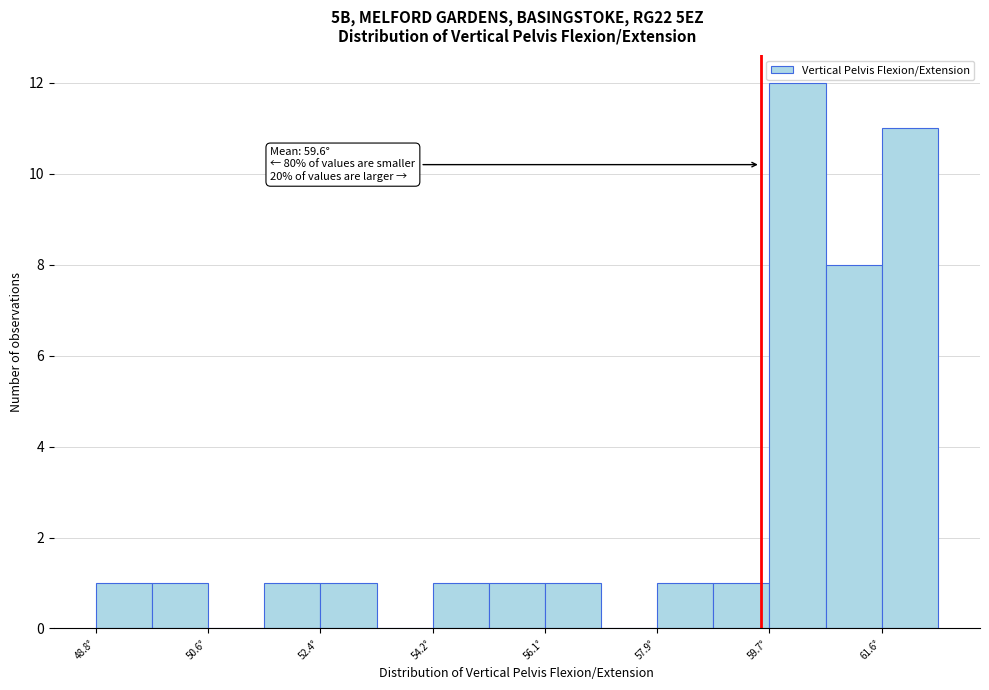

Over which range of the x-axis is the bar tallest?

59.8 to 60.6